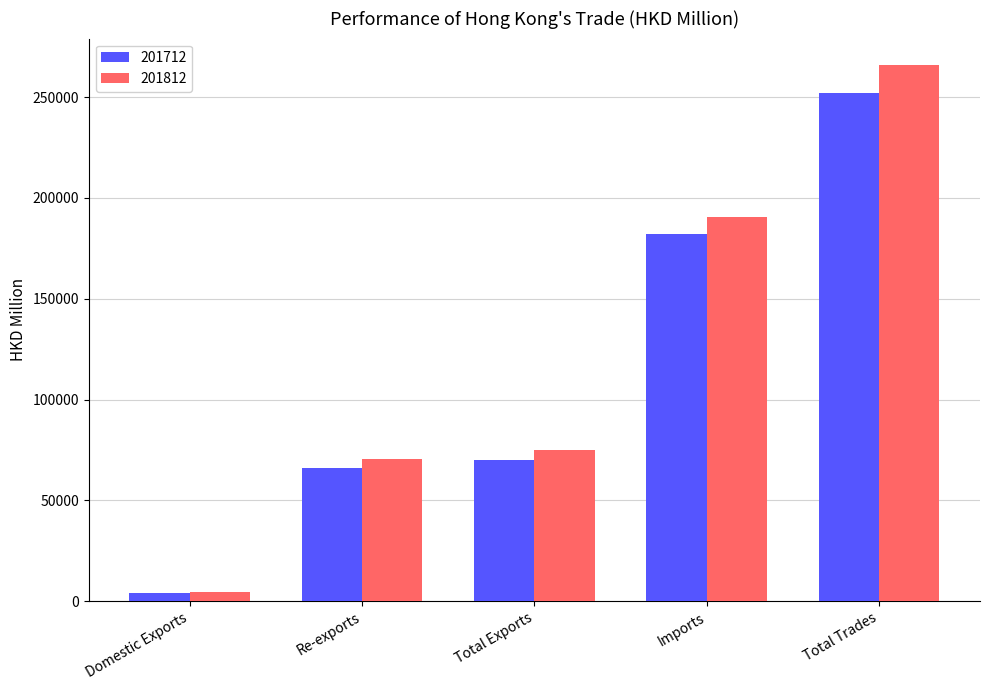

What is the highest value of the 201812 series?

265745.5